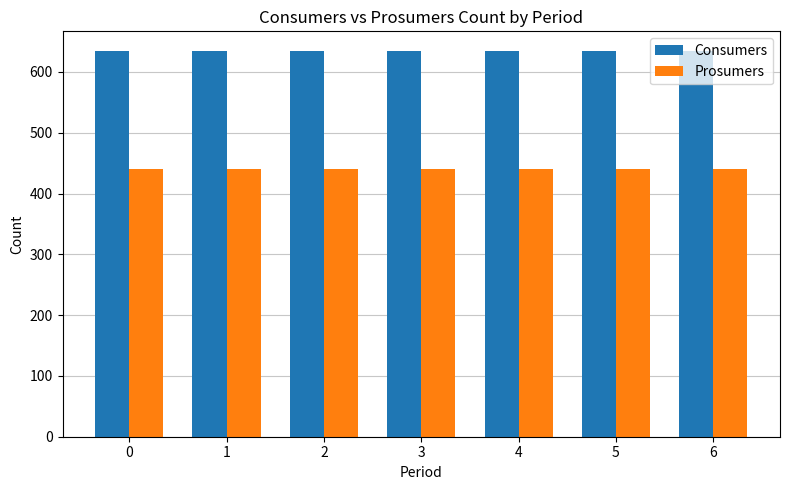

Reading left to right, transcribe all the data shown in this chart.

Consumers: 0=635	1=635	2=635	3=635	4=635	5=635	6=635
Prosumers: 0=440	1=440	2=440	3=440	4=440	5=440	6=440